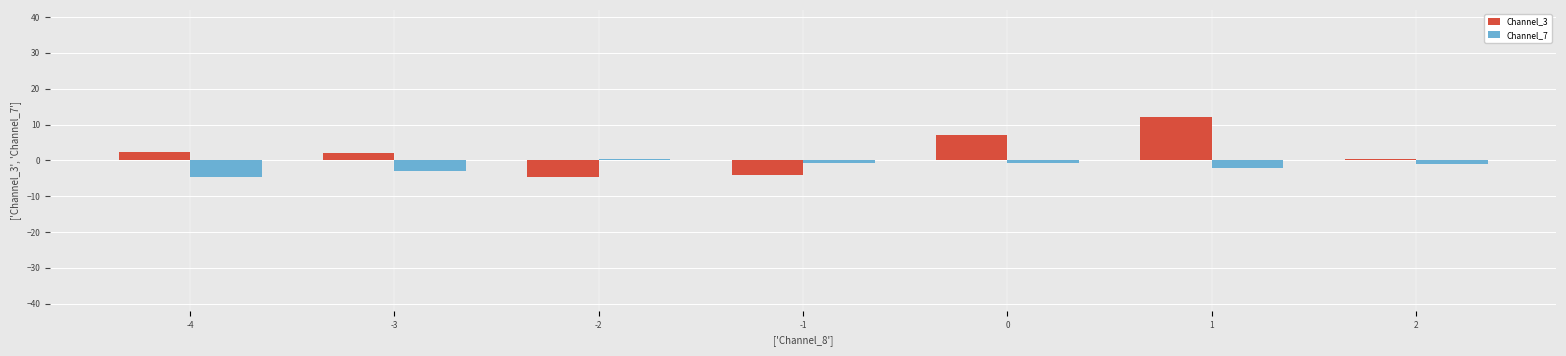

Where is Channel_7 nearest to the value -2?

1